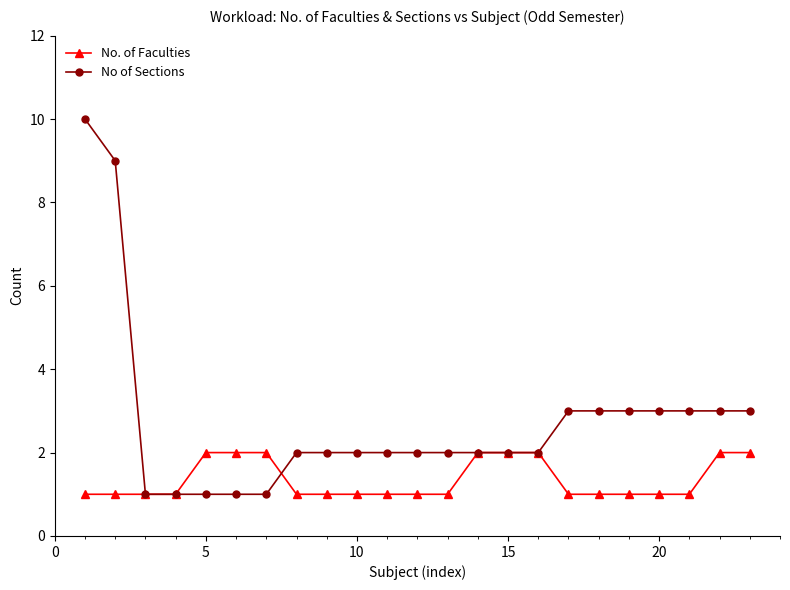

What is the lowest value of the No of Sections series?

1